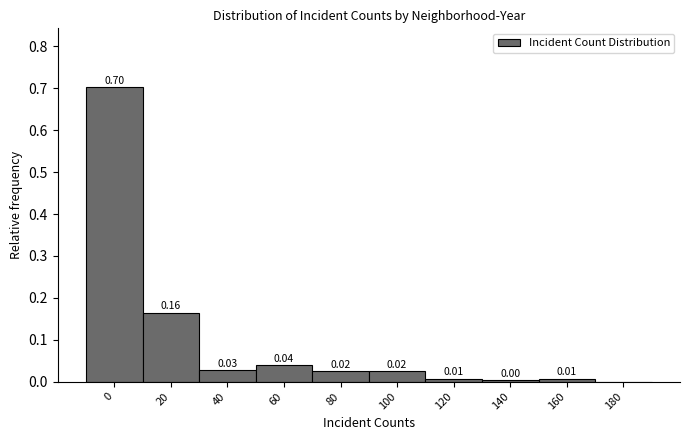

What is the change in value from 0 to 180?

-0.7